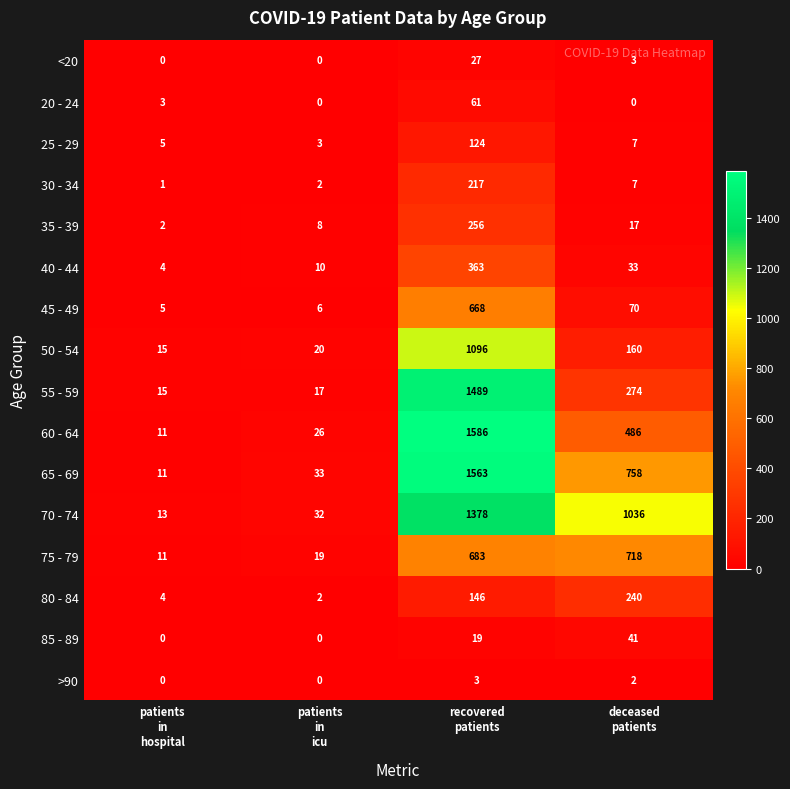

What is the total value across all series at patients
in
icu?

178